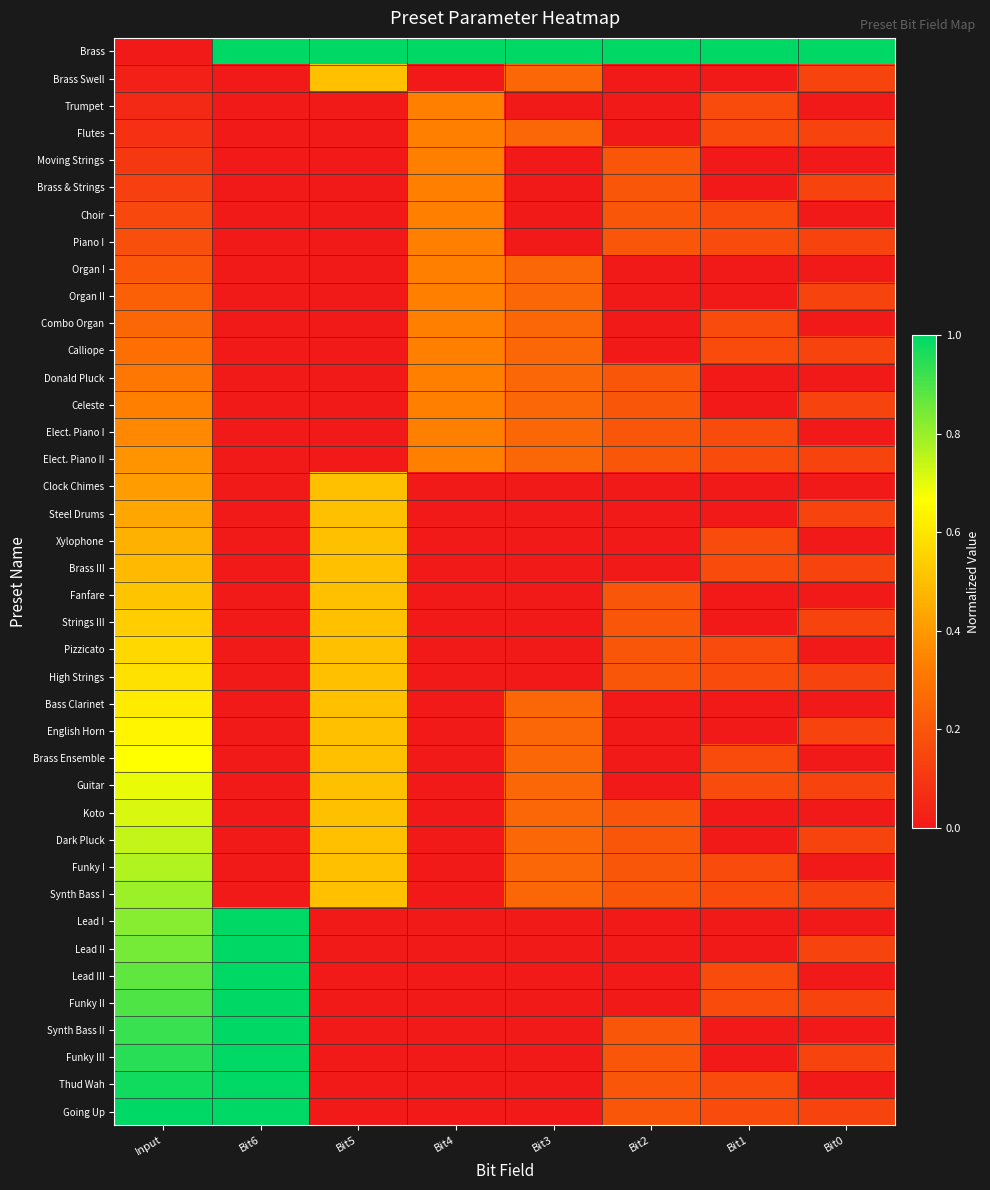

At how many categories does at least one series exceed 0?

8